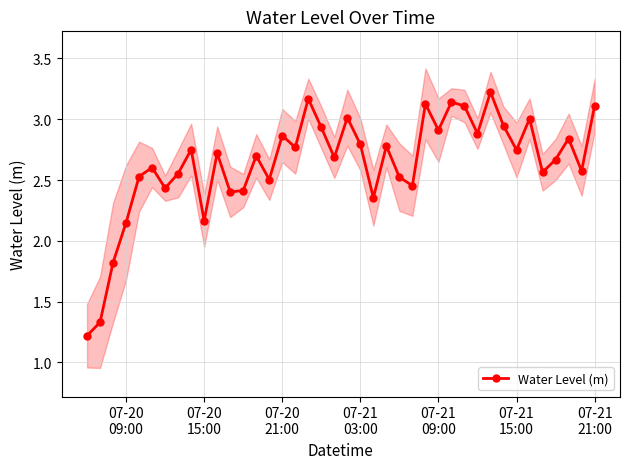

In Water Level (m), how many points are higher than both neighbors (excluding endpoints)?

13